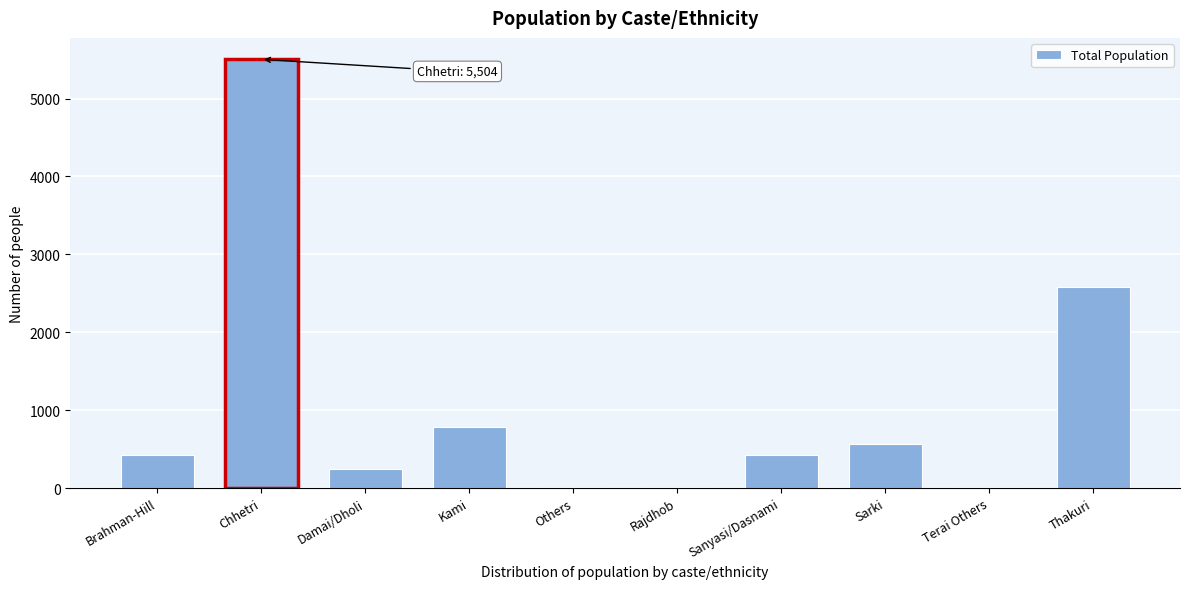

Which category has the highest value across all series?

Chhetri